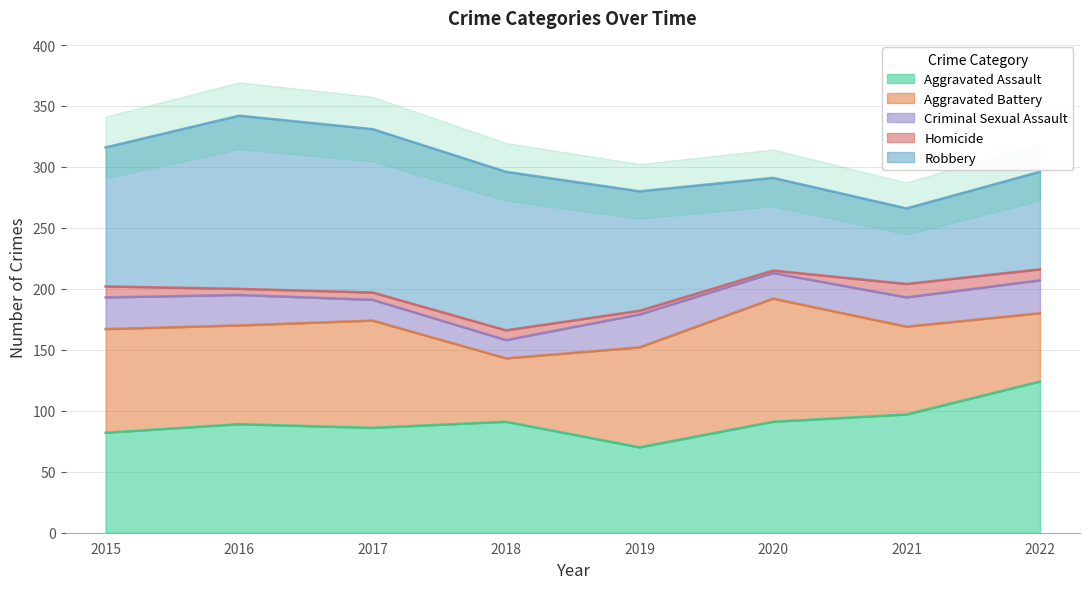

True or false: Homicide and Aggravated Assault intersect in this chart.

False